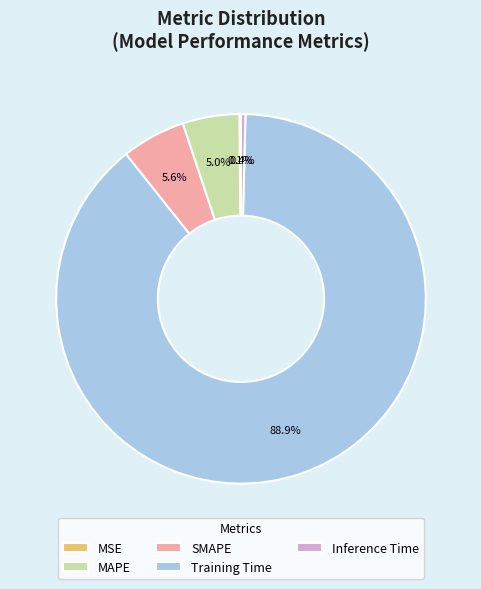

What percentage do MAPE and Training Time together represent?

93.9%